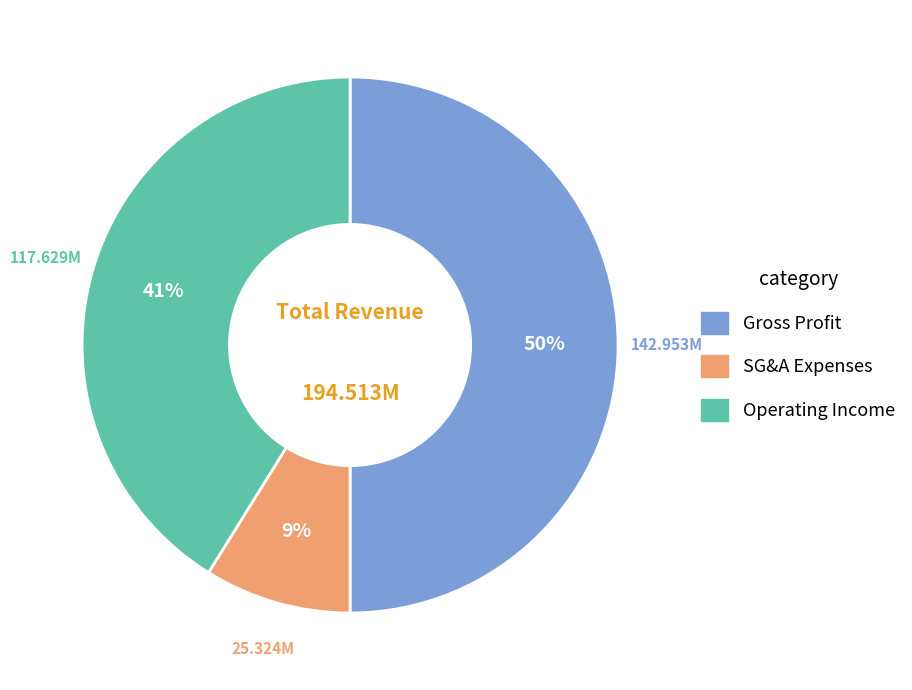

How many segments does this pie chart have?

3